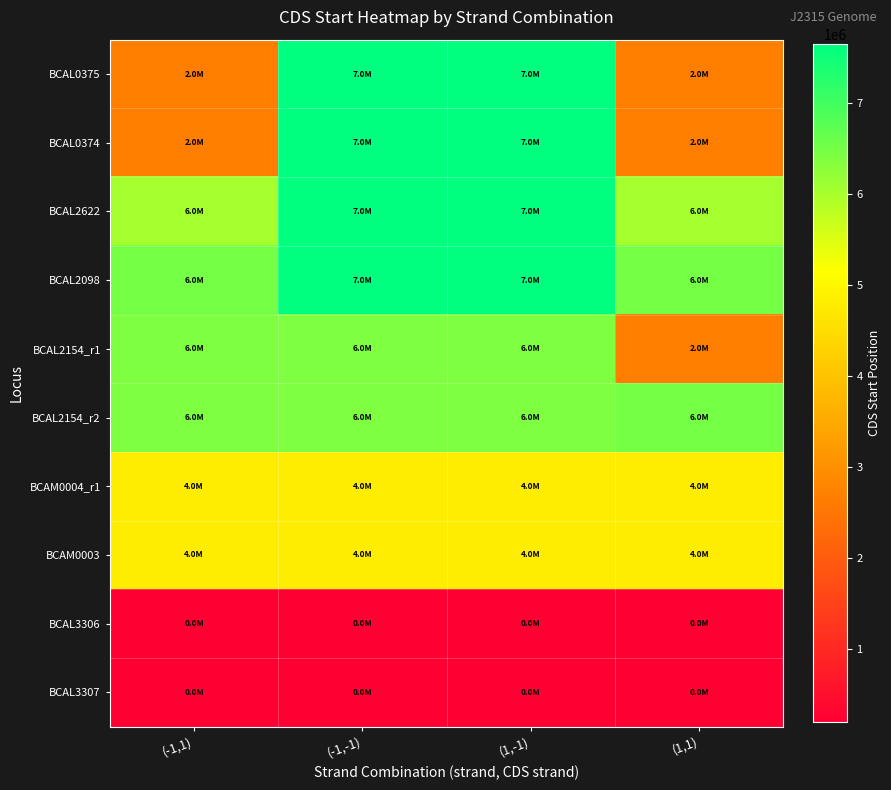

How many data points does each series have?

4